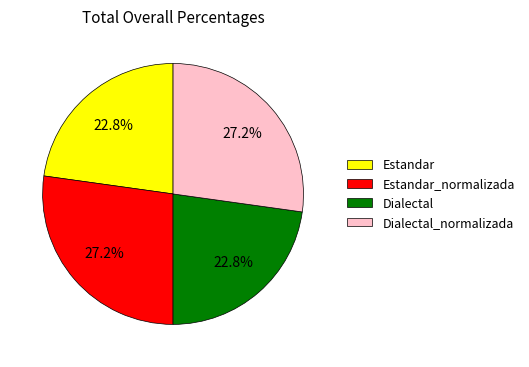

Approximately how many times larger is the value at Estandar_normalizada compared to Estandar?

1.2